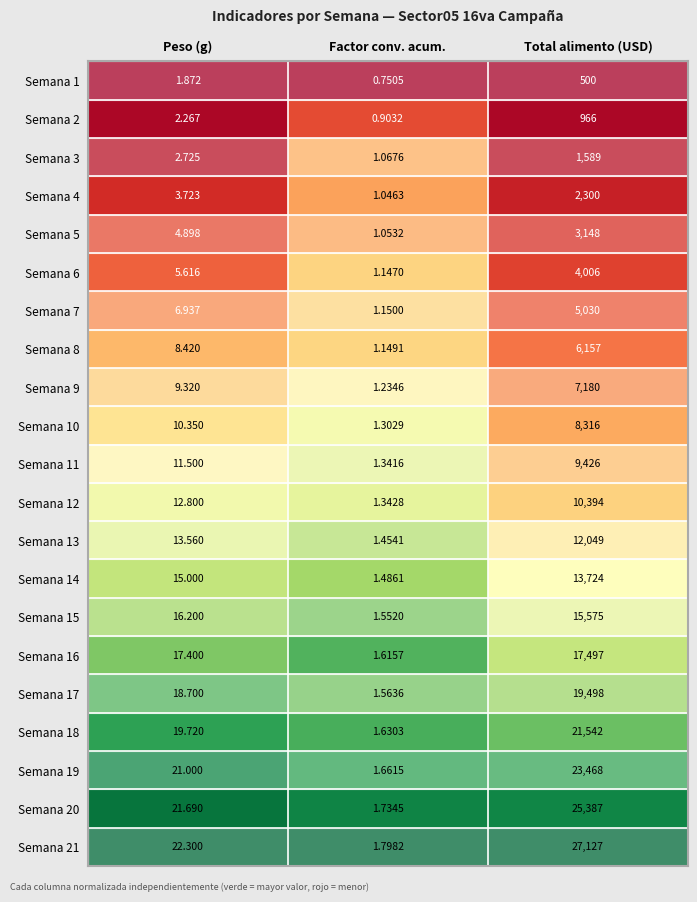

Where is Semana 18 nearest to the value 10771?

Peso (g)